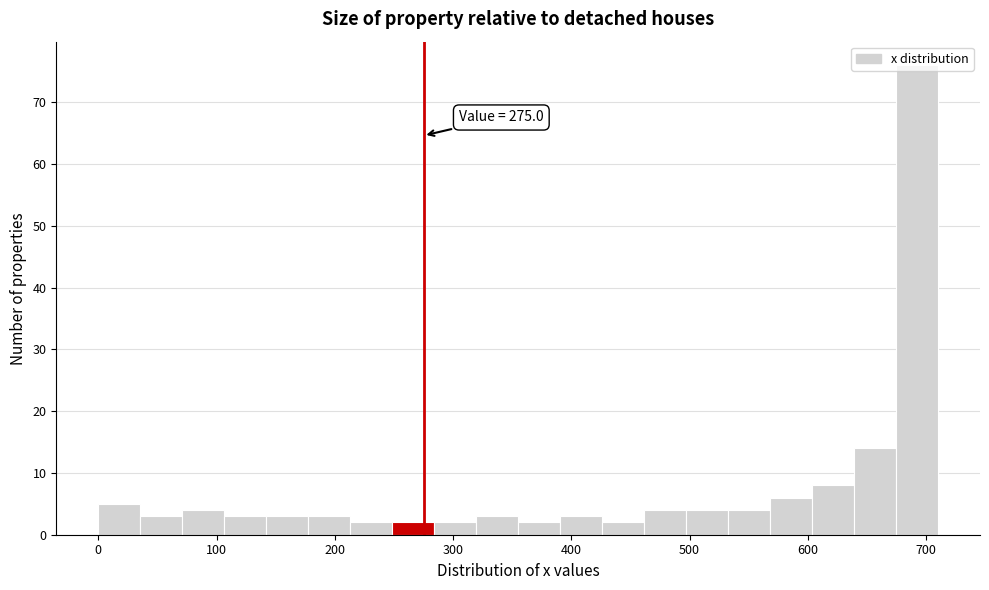

Read against the x-axis, roughly where is the centre of the tallest bar?

690